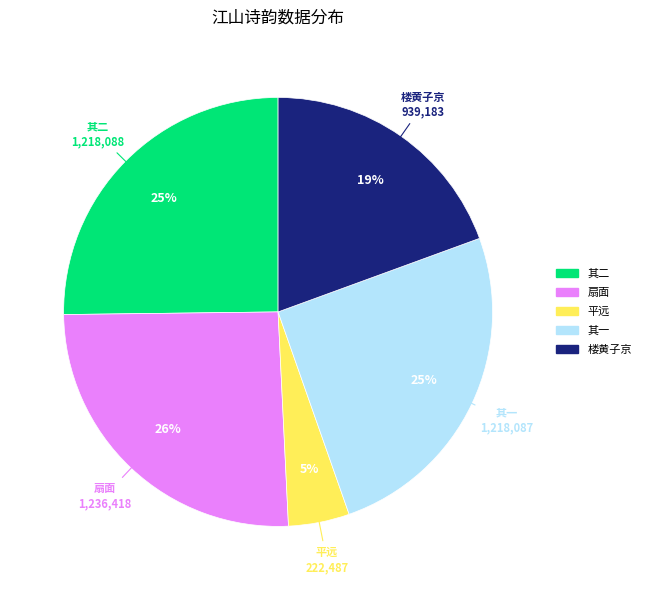

How many segments does this pie chart have?

5